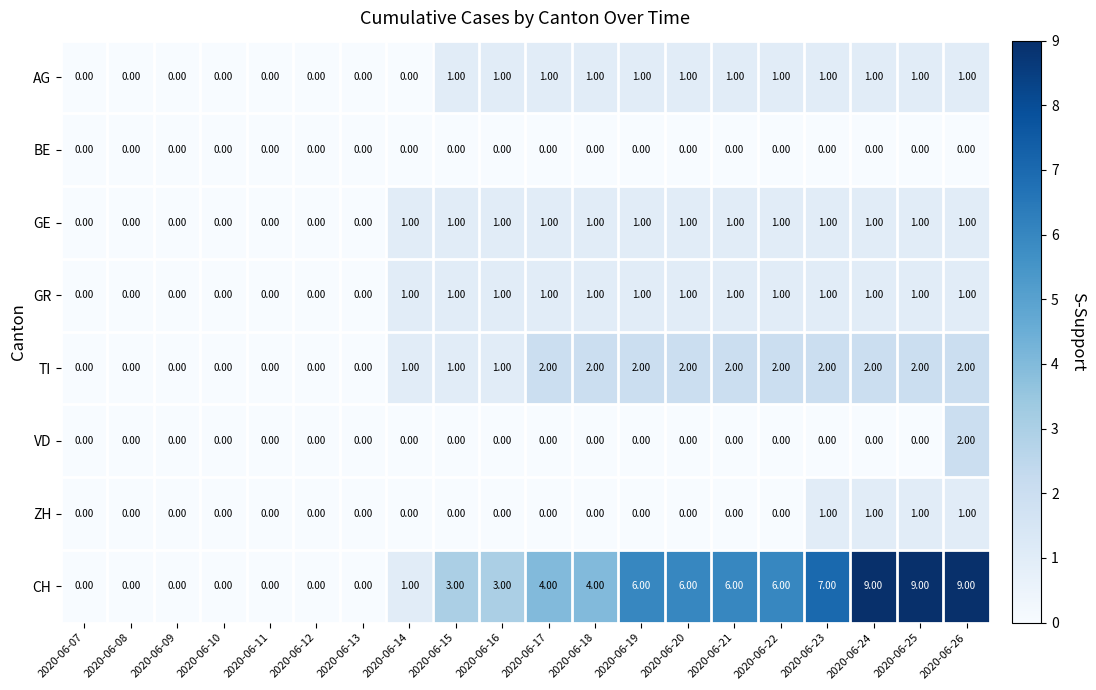

What is the difference between the CH values at 2020-06-24 and 2020-06-17?

5